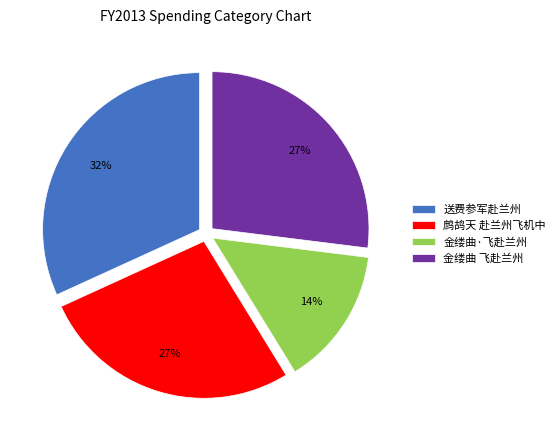

Does 鹧鸪天 赴兰州飞机中 account for over 50% of the chart?

No